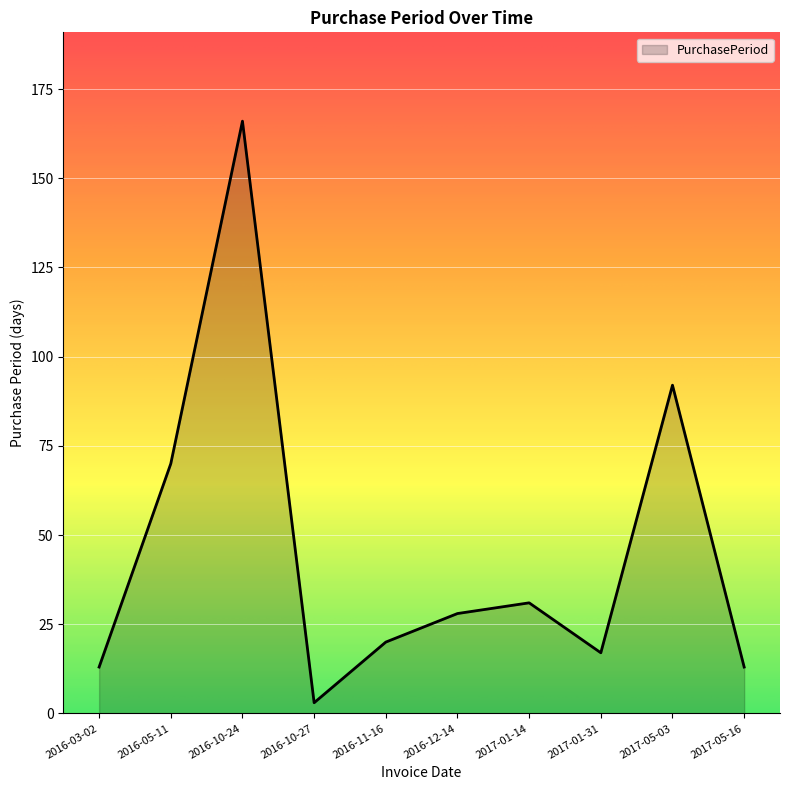

What is the sum of the values at 2016-10-24 and 2016-10-27?

169